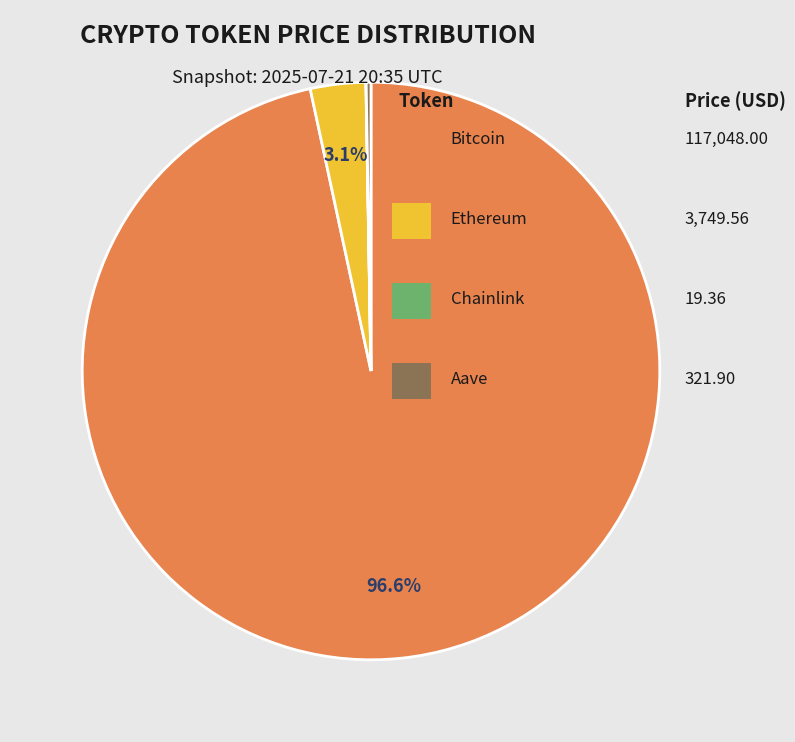

To the nearest percent, what is the average slice percentage?

25%